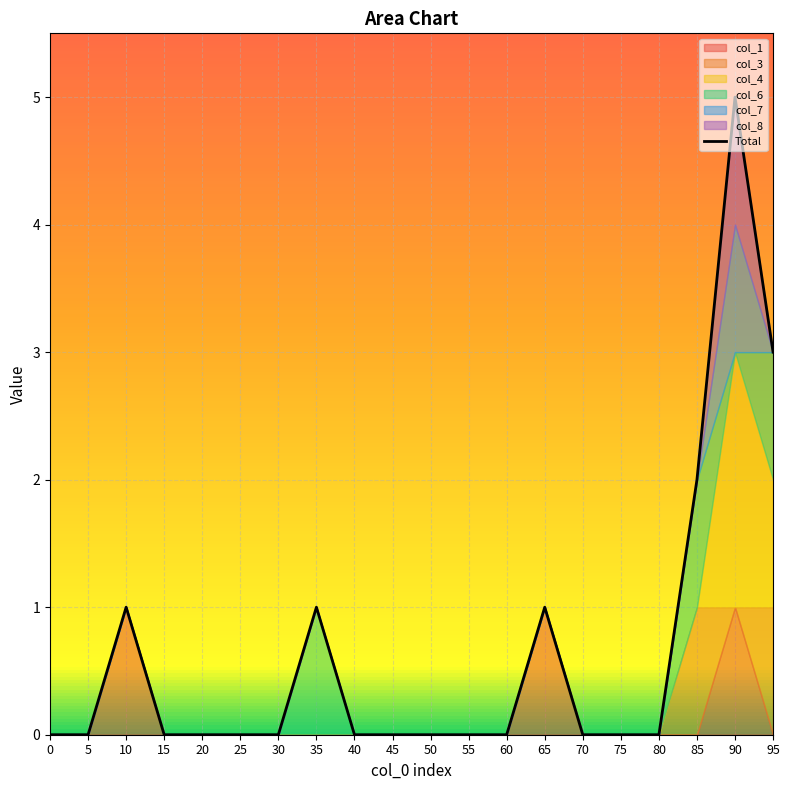

What is the sum of all values?

13